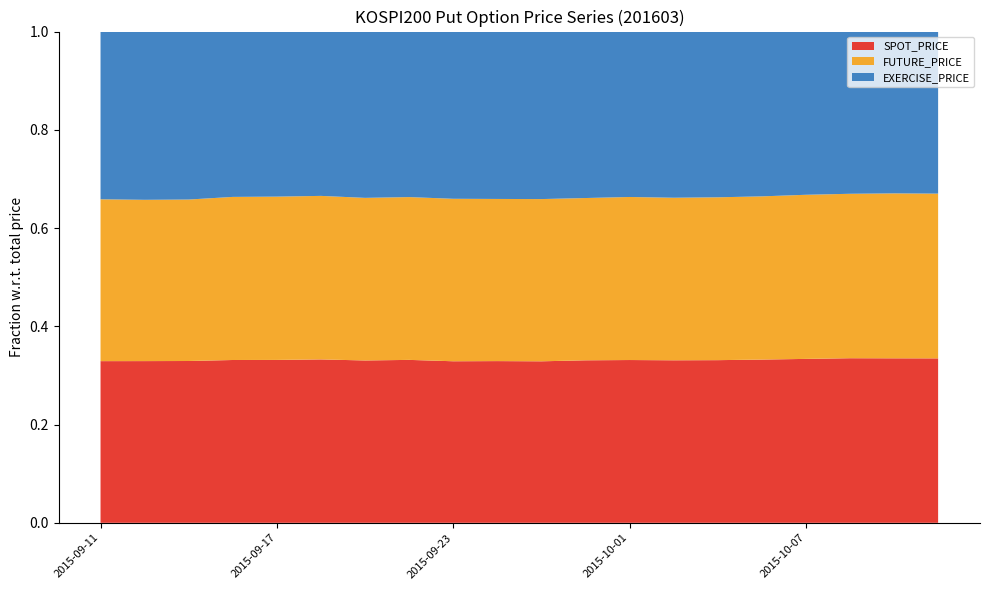

Reading right to left, transcribe all the data shown in this chart.

SPOT_PRICE: 2015-10-13=246.0	2015-10-12=246.5	2015-10-08=246.0	2015-10-07=243.5	2015-10-06=240.2	2015-10-05=238.0	2015-10-02=237.2	2015-10-01=238.6	2015-09-30=236.7	2015-09-25=233.8	2015-09-24=234.3	2015-09-23=234.3	2015-09-22=238.7	2015-09-21=236.7	2015-09-18=241.1	2015-09-17=239.3	2015-09-16=238.8	2015-09-15=233.6	2015-09-14=233.1	2015-09-11=233.7
FUTURE_PRICE: 2015-10-13=246.5	2015-10-12=247.2	2015-10-08=245.8	2015-10-07=243.8	2015-10-06=240.2	2015-10-05=238.2	2015-10-02=237.2	2015-10-01=239.0	2015-09-30=236.4	2015-09-25=234.8	2015-09-24=234.9	2015-09-23=235.6	2015-09-22=238.5	2015-09-21=237.1	2015-09-18=241.3	2015-09-17=239.9	2015-09-16=239.2	2015-09-15=233.1	2015-09-14=232.4	2015-09-11=234.0
EXERCISE_PRICE: 2015-10-13=242.5	2015-10-12=242.5	2015-10-08=242.5	2015-10-07=242.5	2015-10-06=242.5	2015-10-05=242.5	2015-10-02=242.5	2015-10-01=242.5	2015-09-30=242.5	2015-09-25=242.5	2015-09-24=242.5	2015-09-23=242.5	2015-09-22=242.5	2015-09-21=242.5	2015-09-18=242.5	2015-09-17=242.5	2015-09-16=242.5	2015-09-15=242.5	2015-09-14=242.5	2015-09-11=242.5